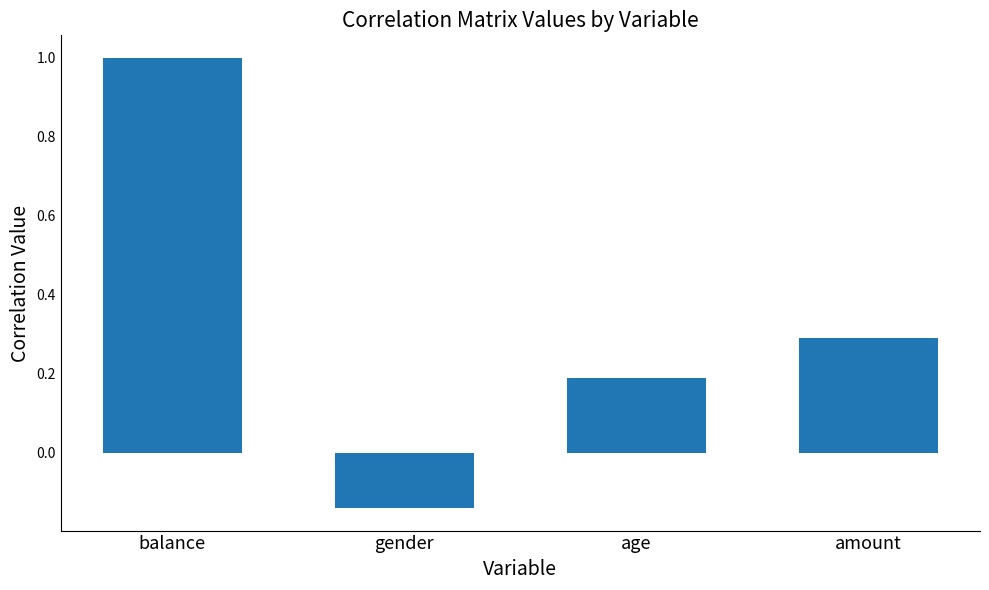

Where does the data first go above 0?

balance